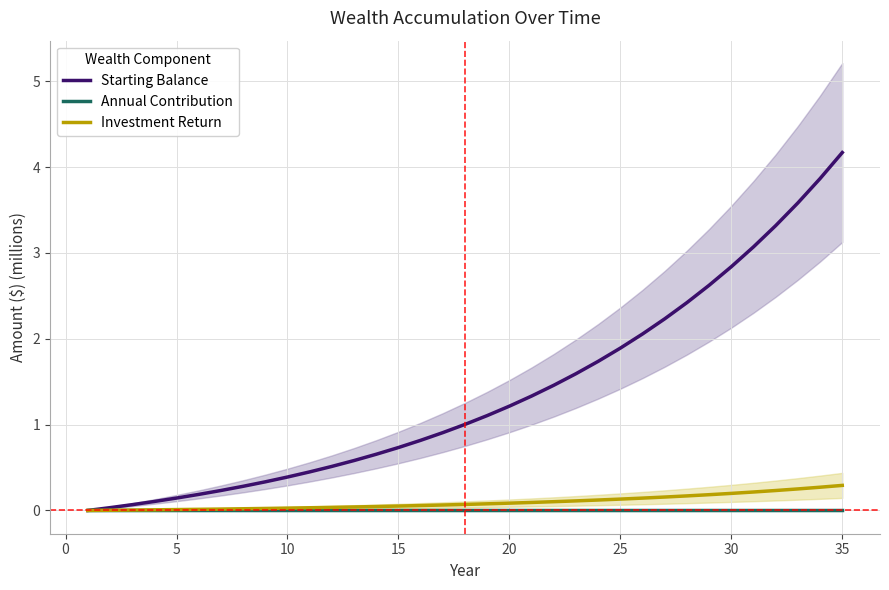

The value of Starting Balance at 10 is 0.2. True or false?

False